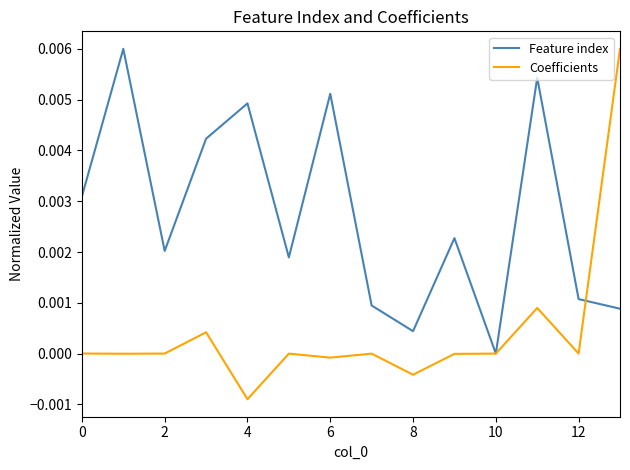

Which series ends up on top after the final intersection of Feature index and Coefficients?

Coefficients